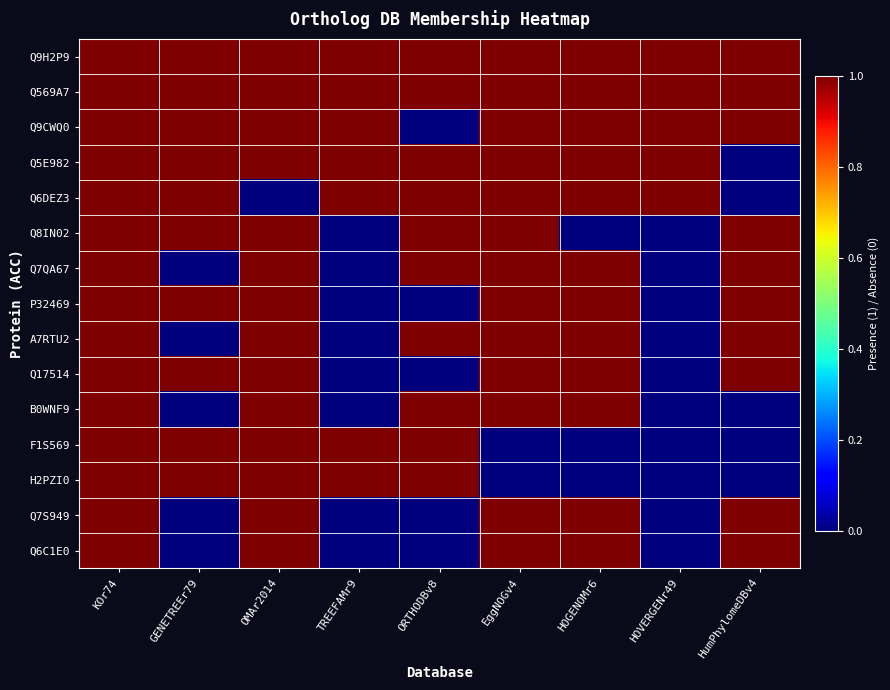

How many categories are shown in the chart?

9